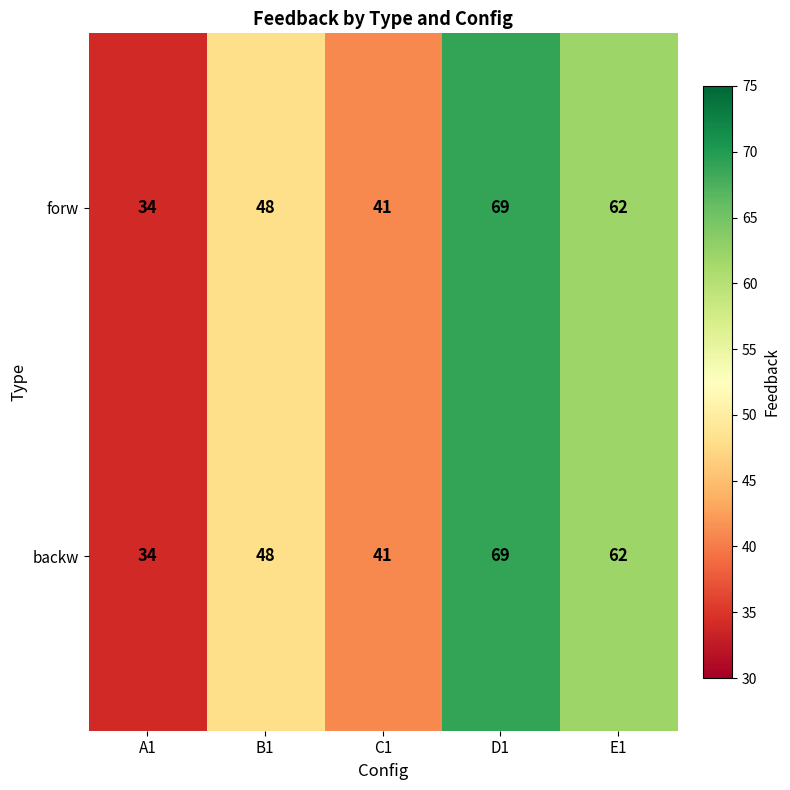

At which category does the chart reach its peak across all series?

D1